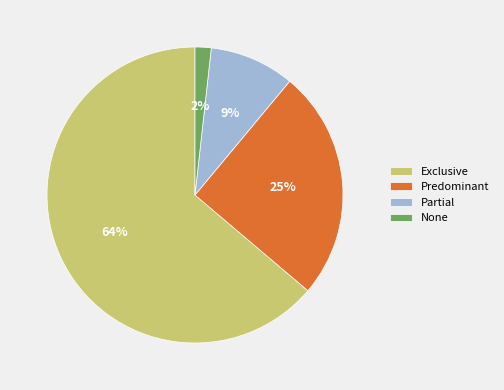

To the nearest percent, what percentage of the pie is Partial?

9%